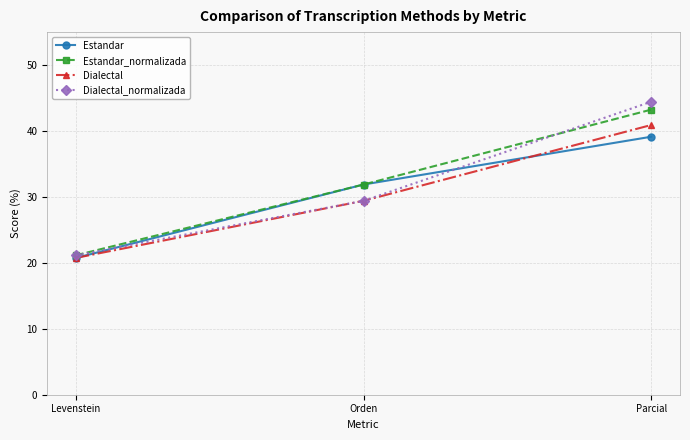

Rank the categories by Estandar value from lowest to highest.

Levenstein, Orden, Parcial